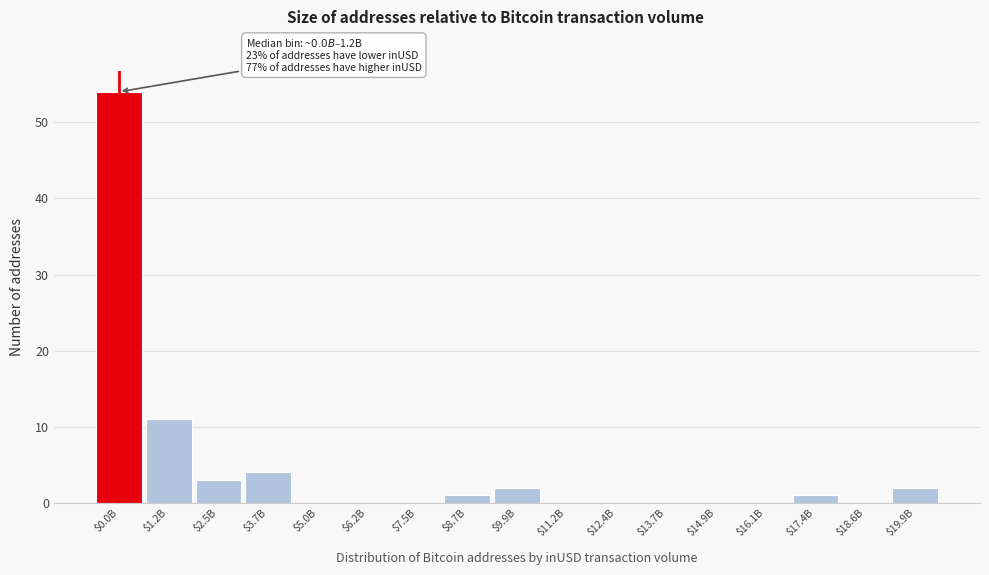

True or false: the data shows 0 at $19.9B.

False